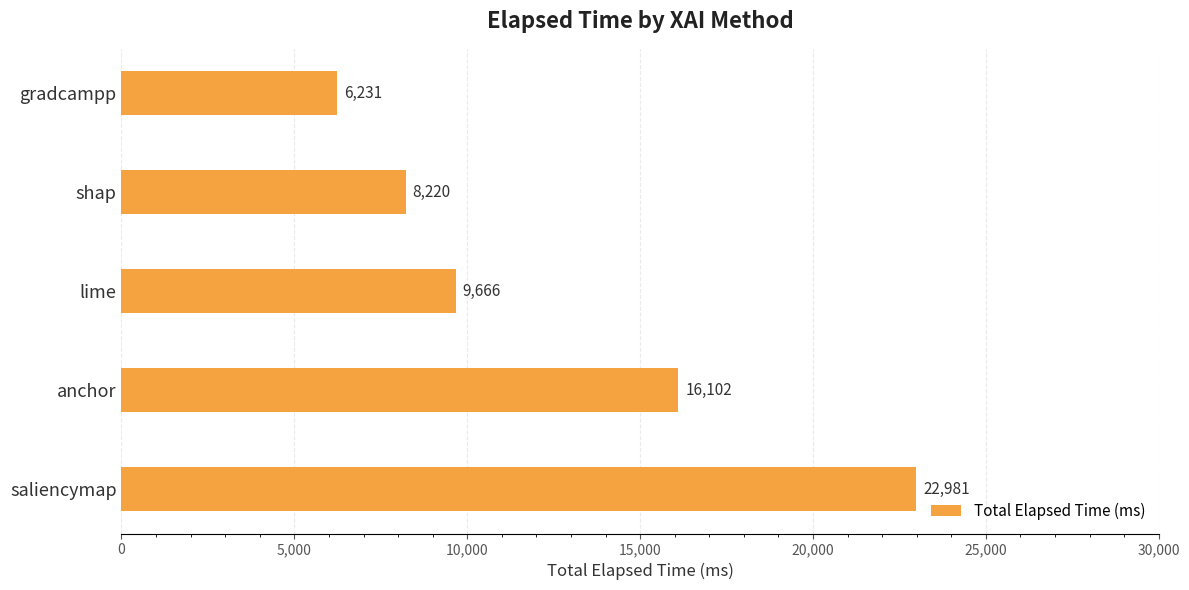

What is the sum of all values?

63200